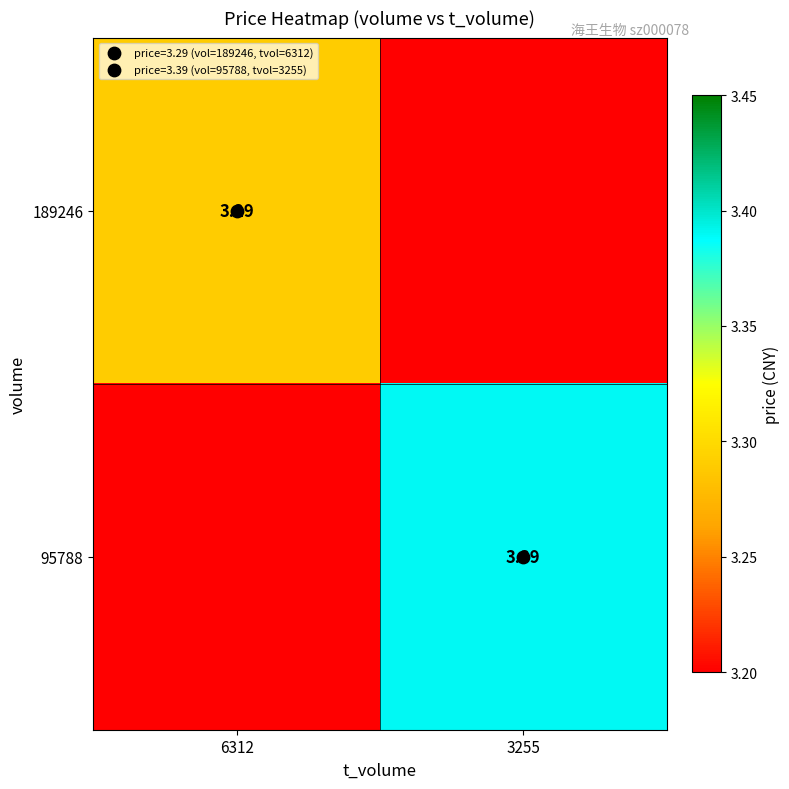

What is the sum of all 189246 values?

6.5